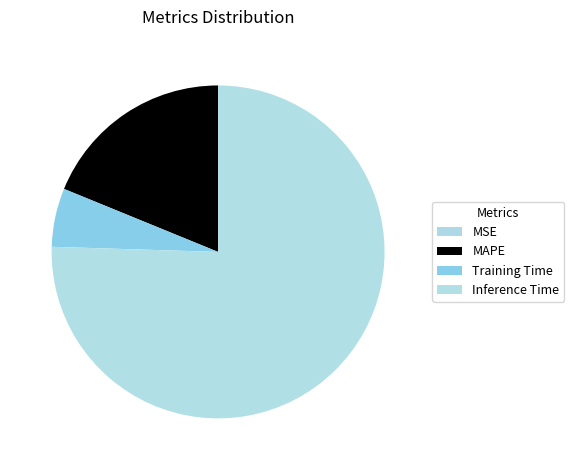

Which category accounts for the majority?

Inference Time